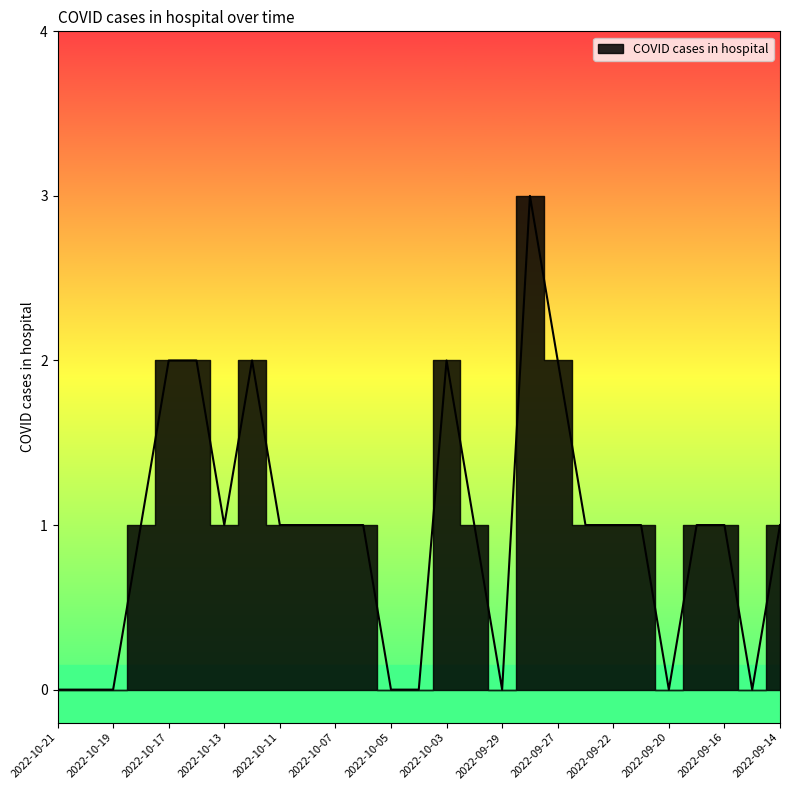

What is the ratio of the value at 2022-10-17 to the value at 2022-10-10?

2.0